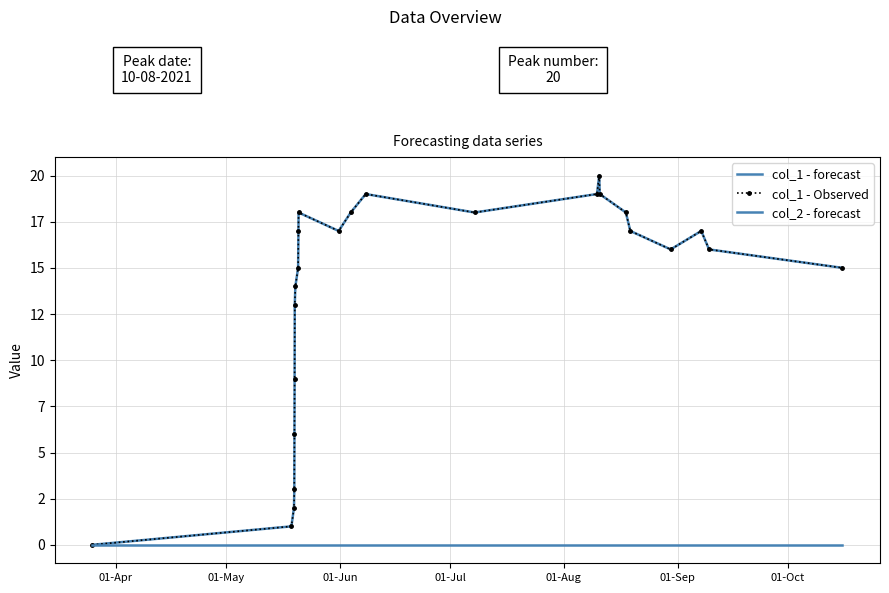

At which category does the chart reach its minimum across all series?

01-Apr